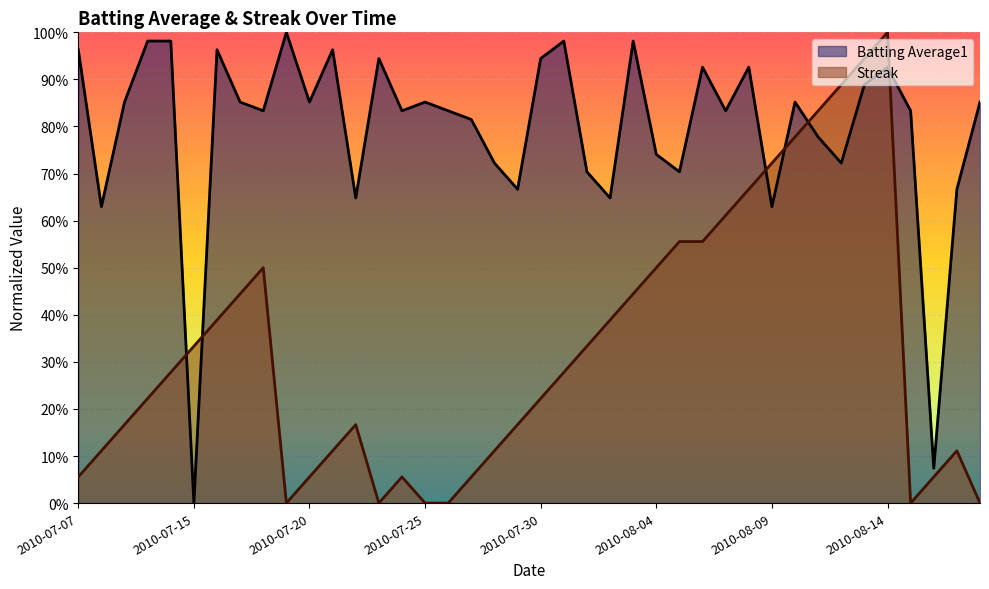

Where do Streak and Batting Average1 first cross each other?

2010-07-11 and 2010-07-15